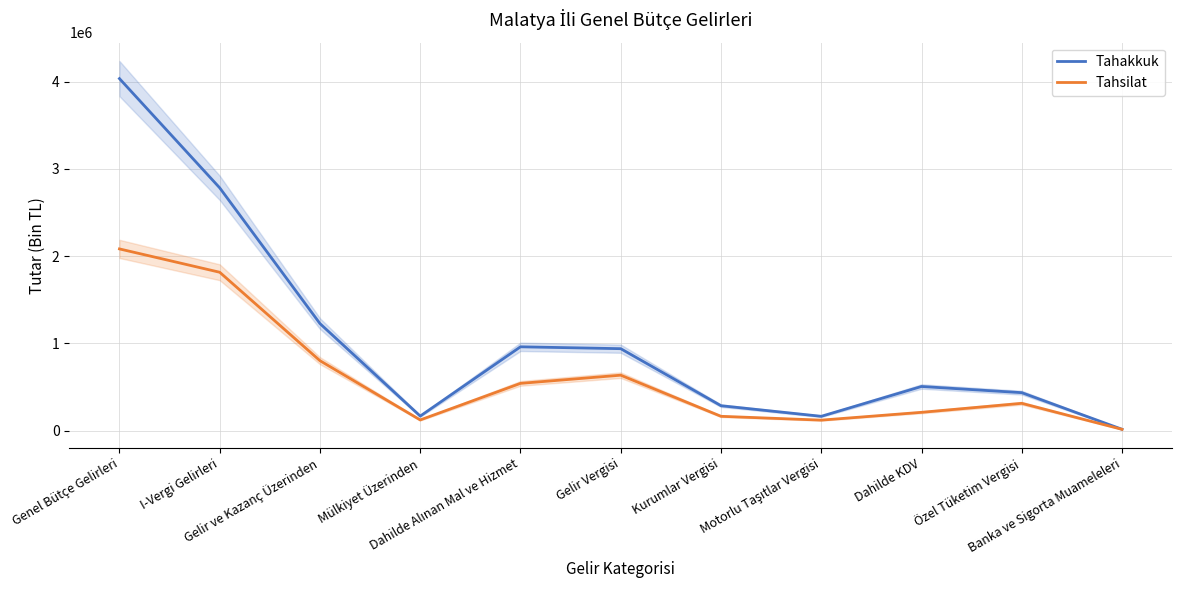

What is the label of the 4th point from the left?

Mülkiyet Üzerinden